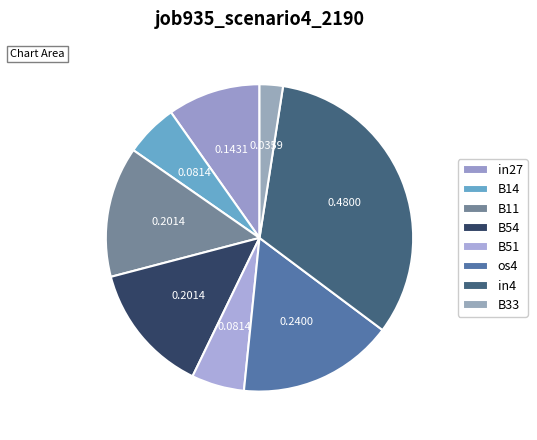

How many slices are in this pie chart?

8